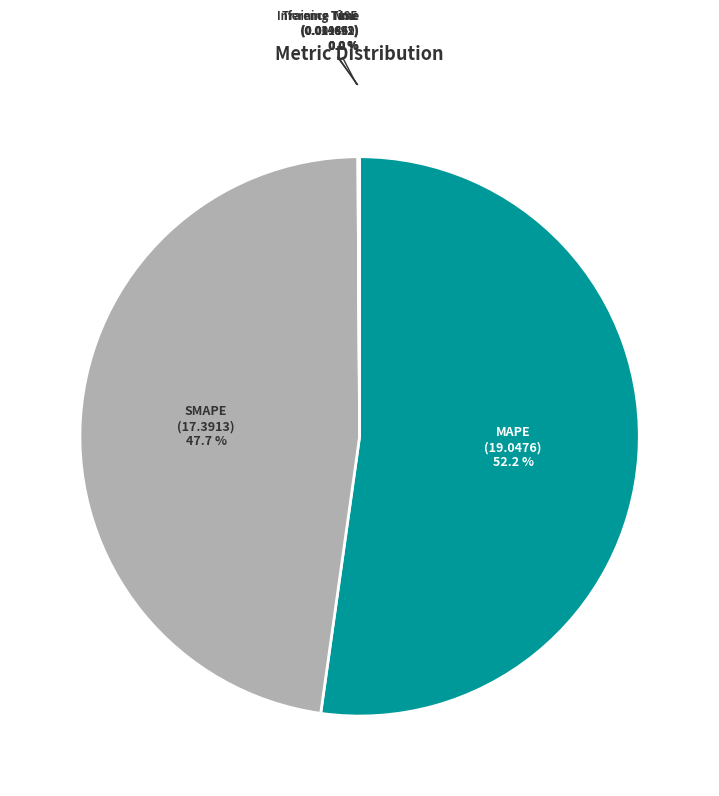

Is there a majority slice in this chart?

Yes